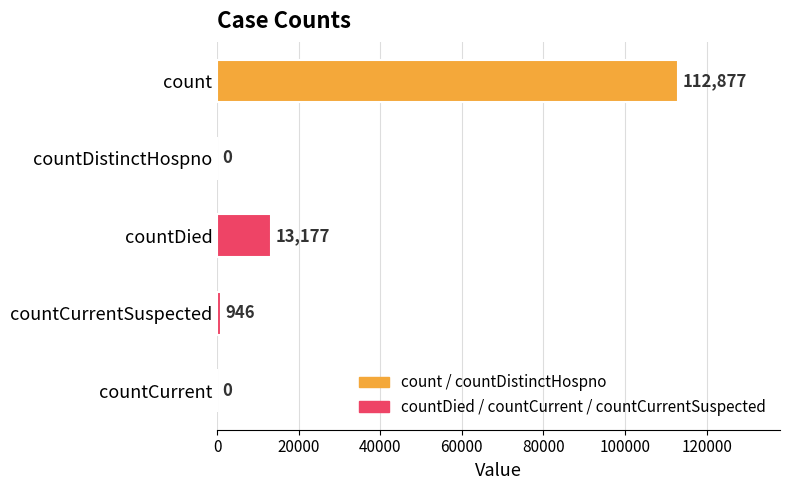

Which category has the highest value across all series?

count